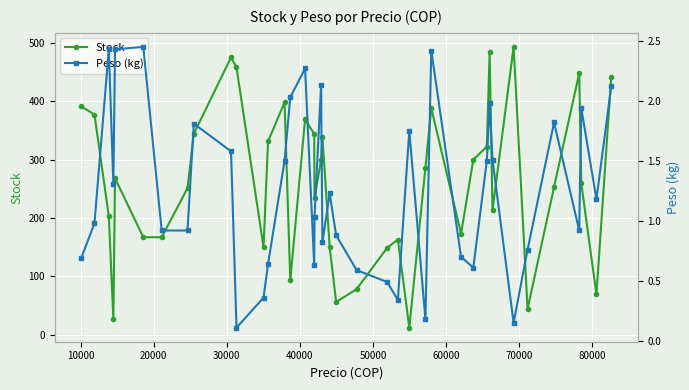

Which series has the widest spread of values?

Stock